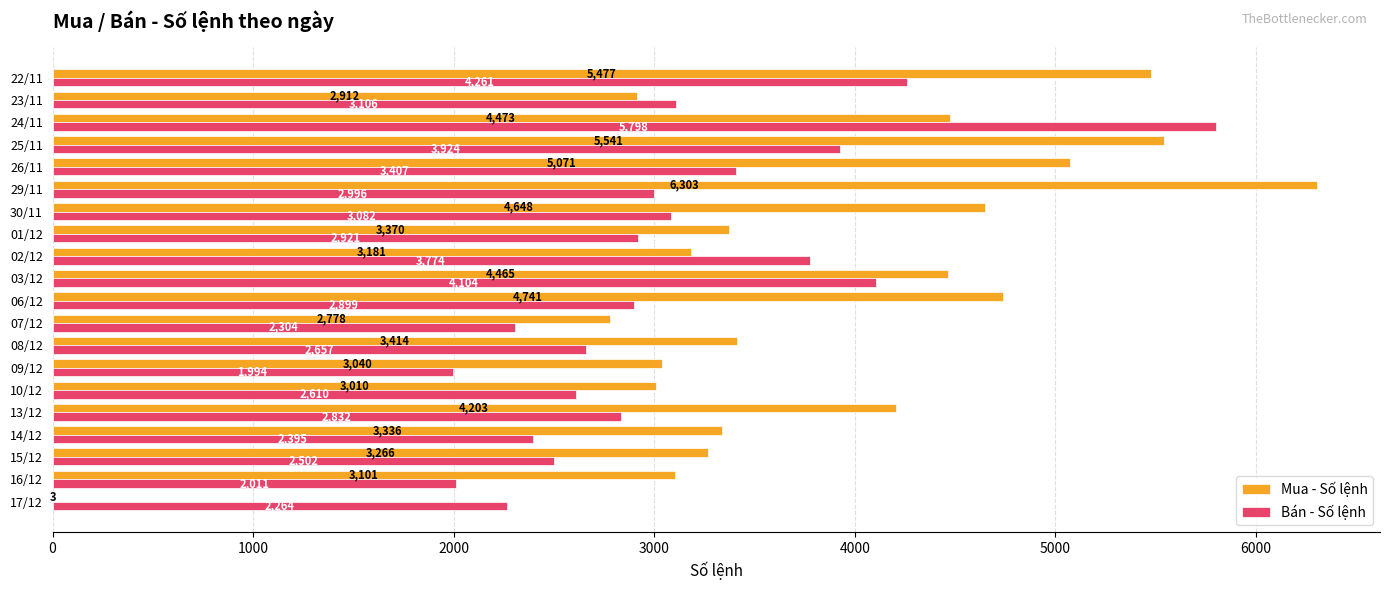

What is the maximum value shown in the chart?

6303